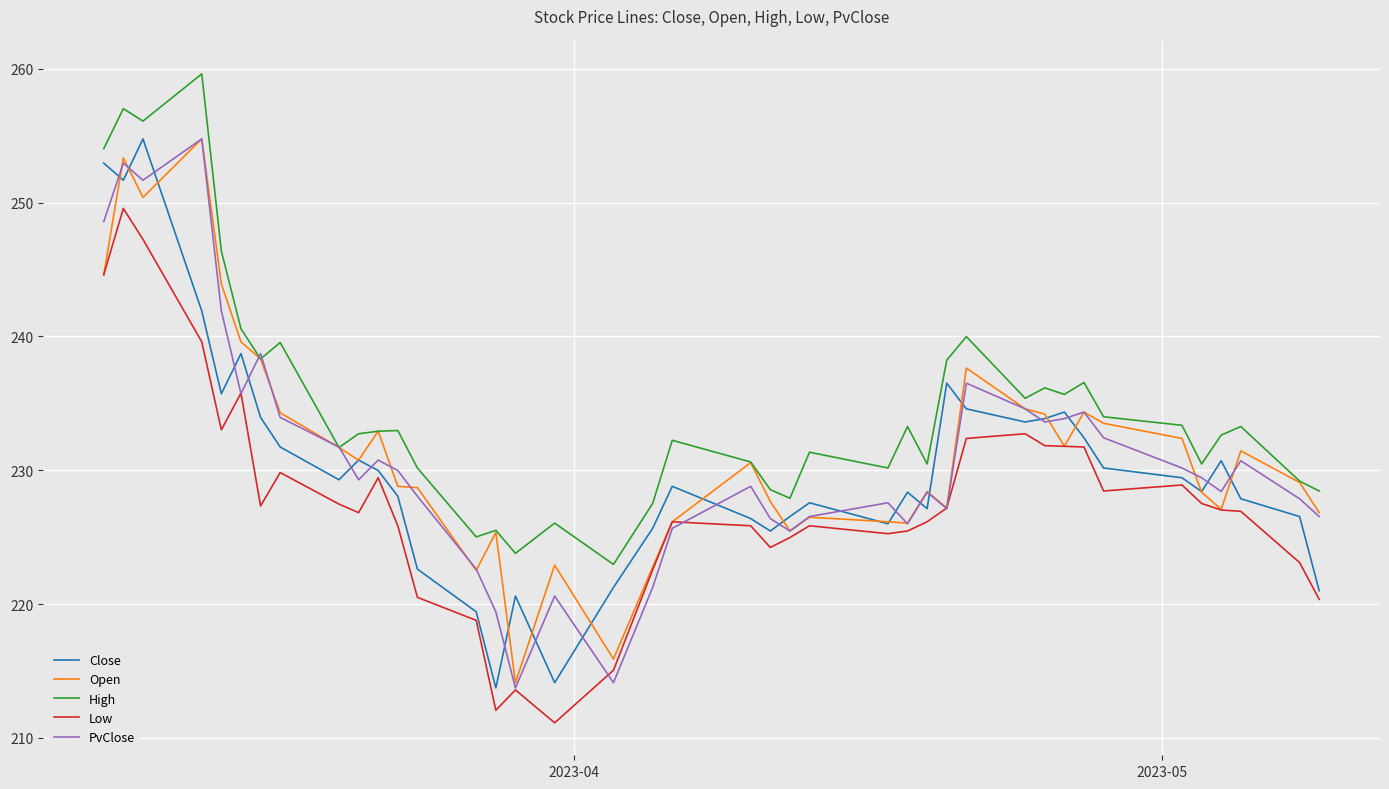

What is the lowest value of the Open series?

214.1